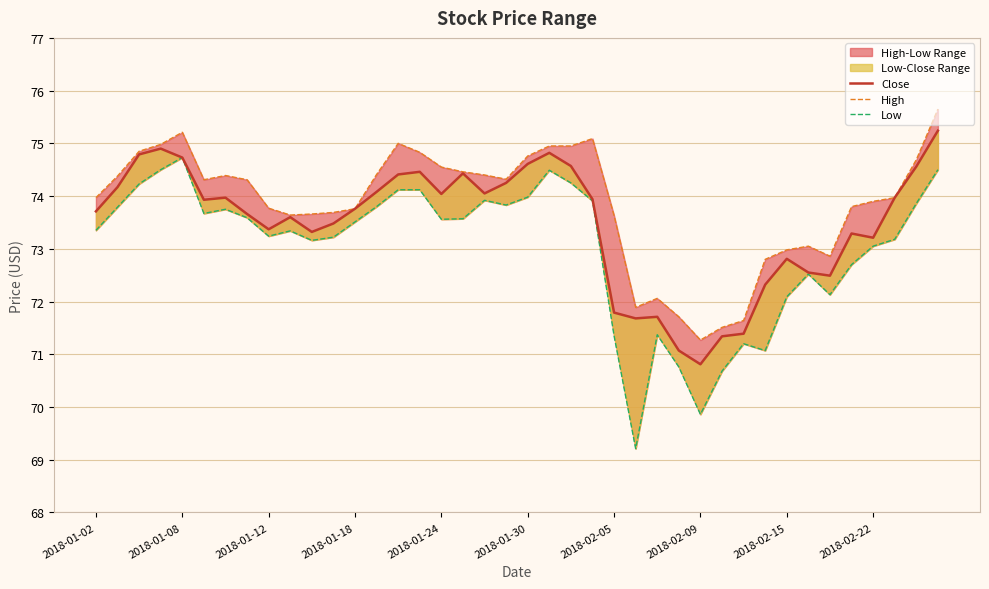

What is the sum of all High values?

2954.1